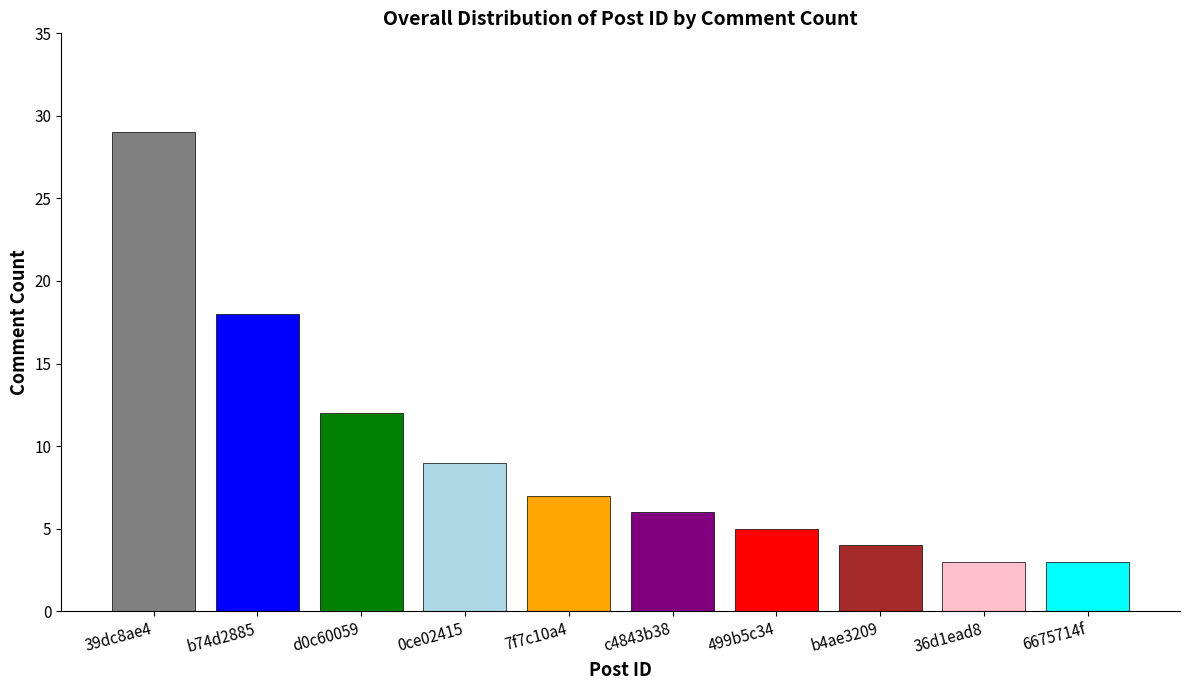

What is the value of the 10th bar from the left?

3